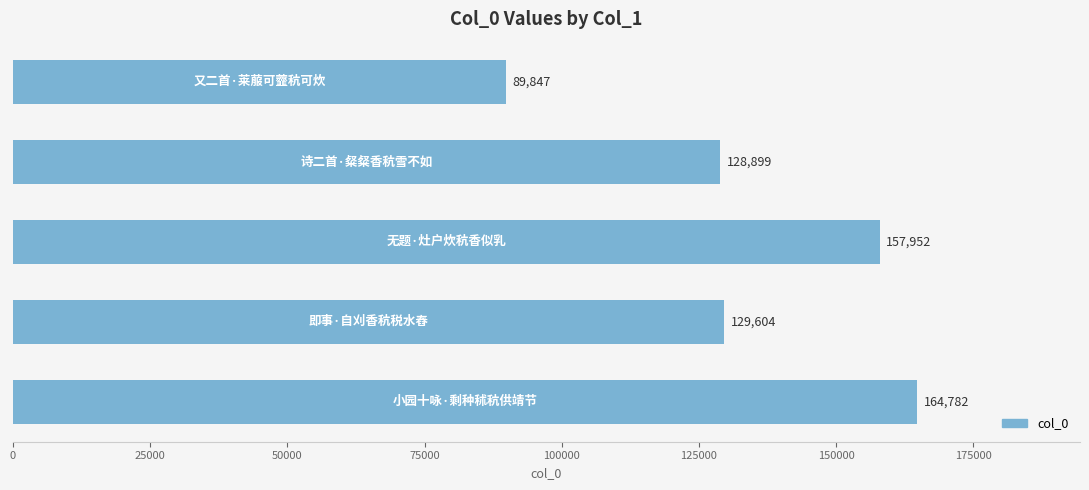

What is the difference between the second highest and second lowest values?

29053